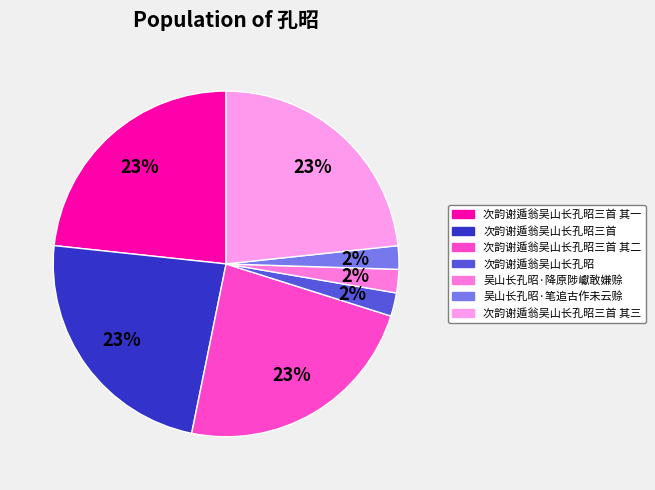

Does any single category account for the majority?

No